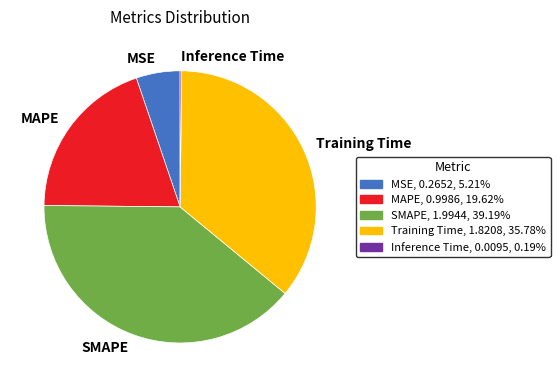

Is there a majority slice in this chart?

No